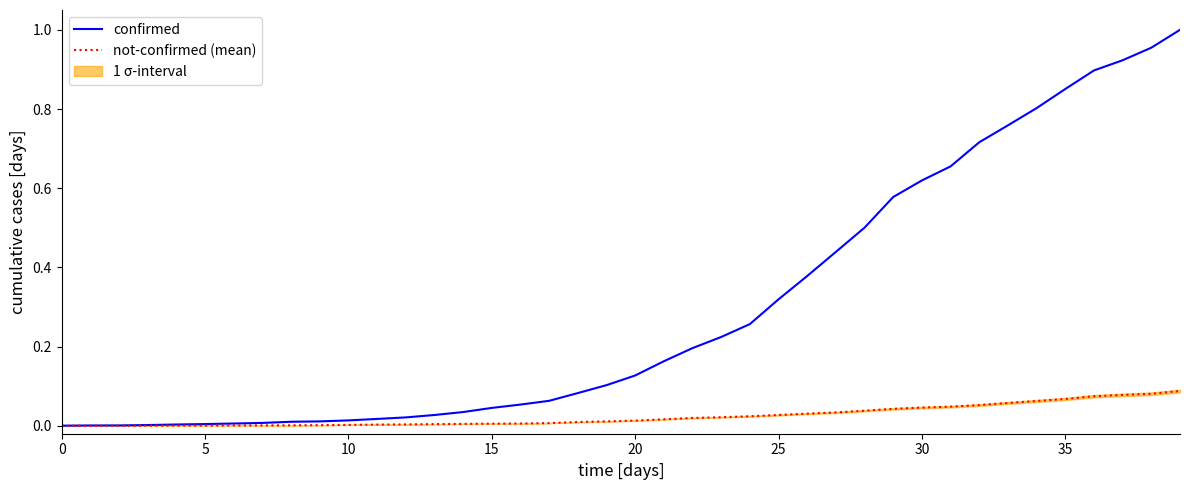

True or false: confirmed has a value of 0.2 at 35.

False